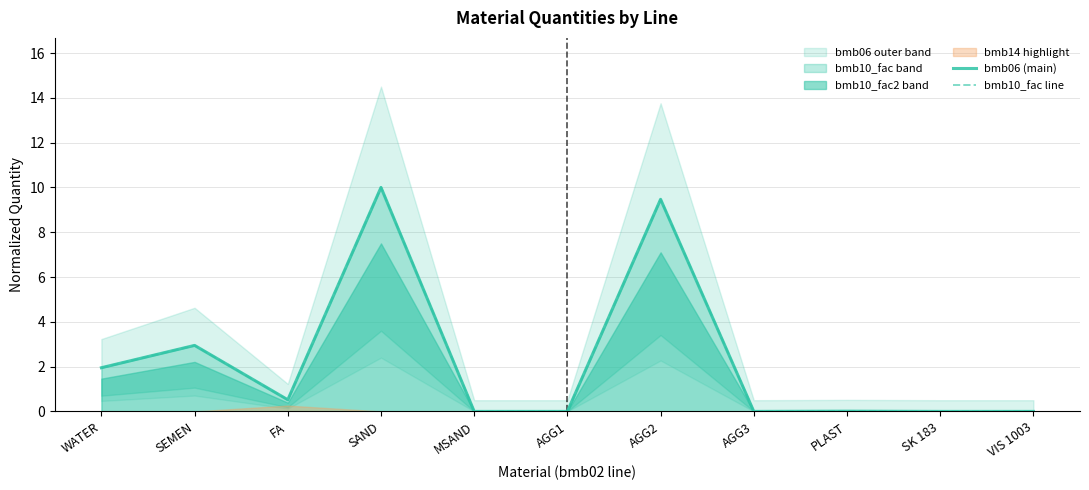

What is the sum of all bmb06 (main) values?

24.9